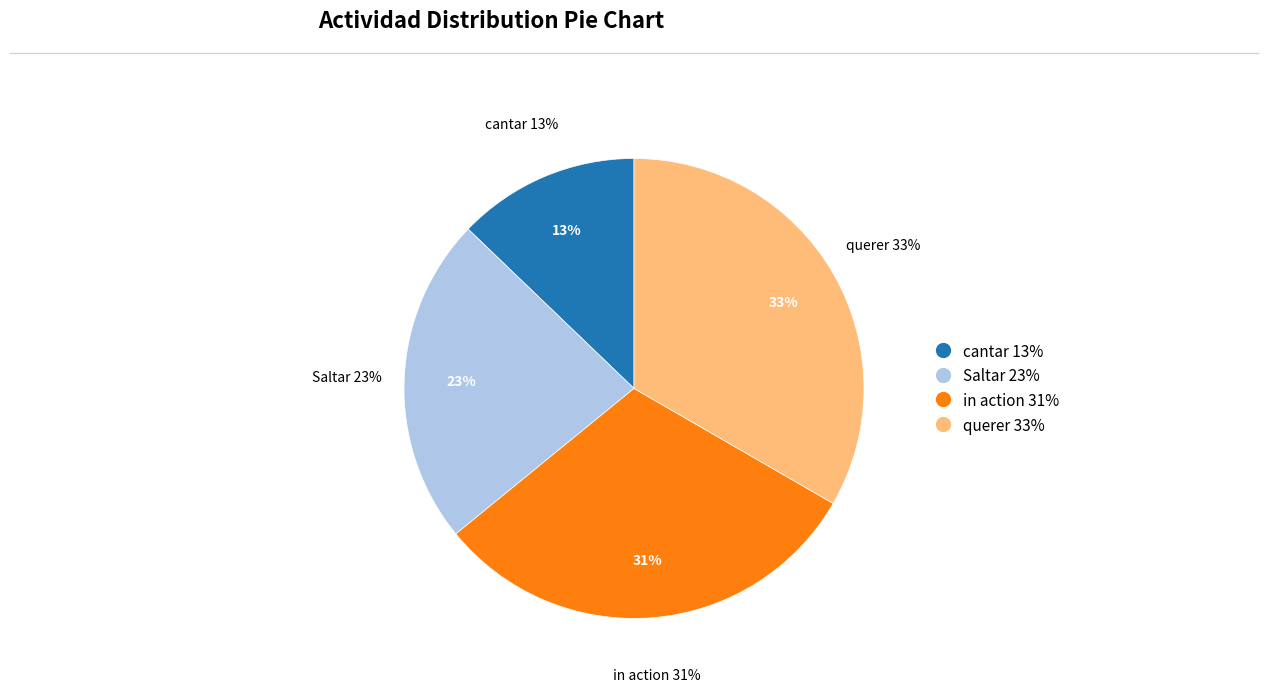

To the nearest percent, what is the average slice percentage?

25%